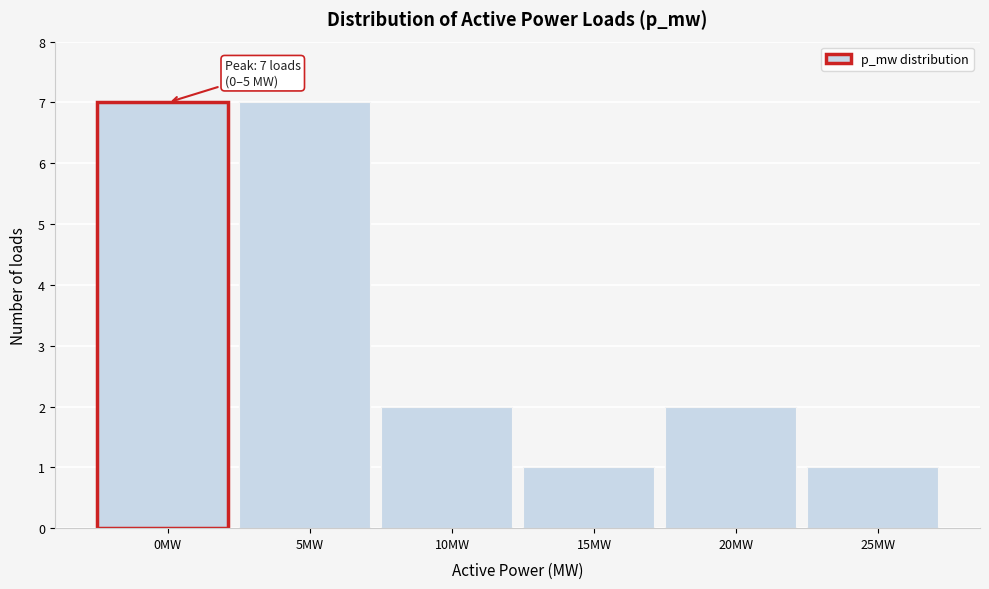

Reading left to right, extract all data points from this chart.

7	7	2	1	2	1